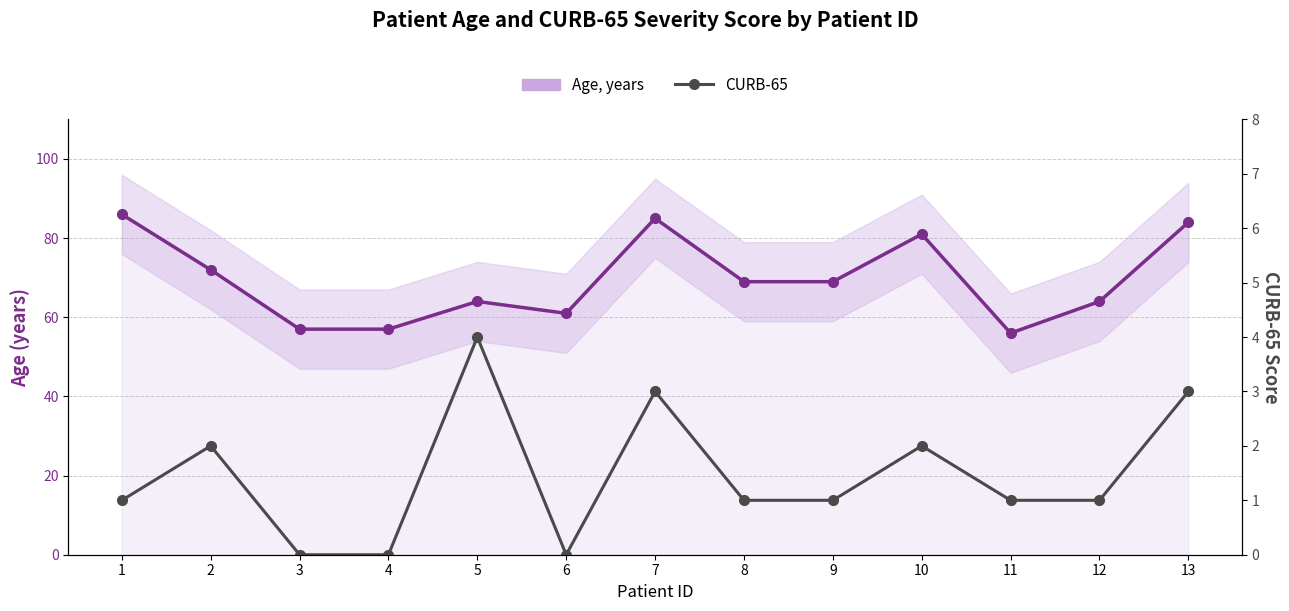

Rank the series at 3 from highest to lowest value.

Age, years, CURB-65